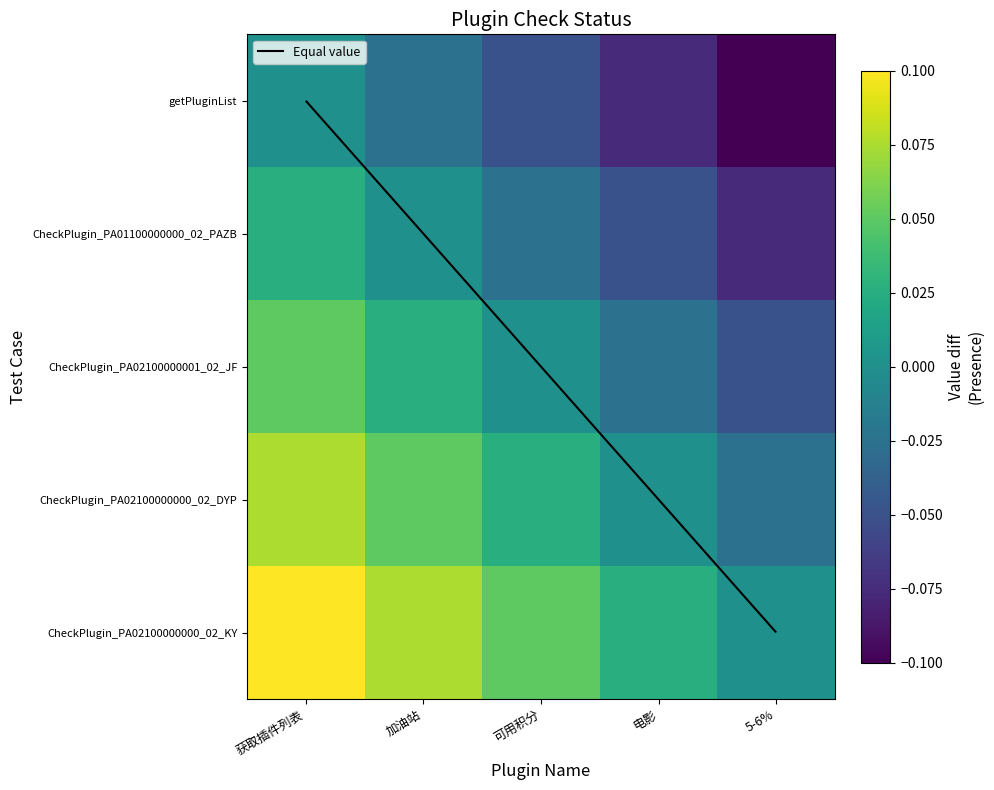

Rank the series at 获取插件列表 from lowest to highest value.

getPluginList, CheckPlugin_PA01100000000_02_PAZB, CheckPlugin_PA02100000001_02_JF, CheckPlugin_PA02100000000_02_DYP, CheckPlugin_PA02100000000_02_KY